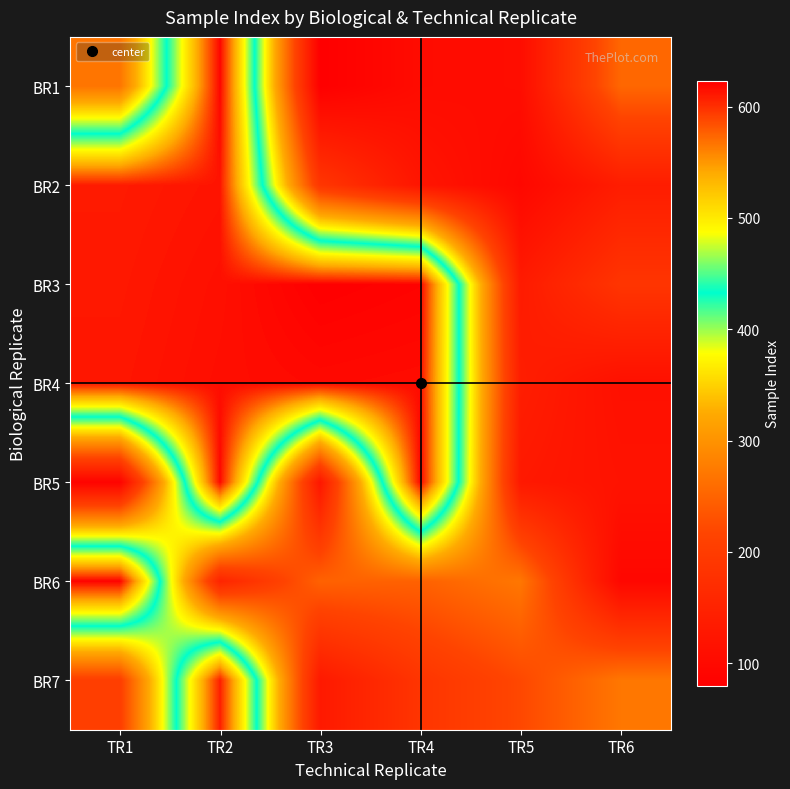

Reading left to right, transcribe all the data shown in this chart.

BR1: TR1=268	TR2=620	TR3=80	TR4=104	TR5=107	TR6=253
BR2: TR1=610	TR2=613	TR3=189	TR4=123	TR5=96	TR6=138
BR3: TR1=611	TR2=615	TR3=623	TR4=621	TR5=134	TR6=186
BR4: TR1=612	TR2=616	TR3=618	TR4=617	TR5=140	TR6=113
BR5: TR1=87	TR2=619	TR3=125	TR4=620	TR5=130	TR6=118
BR6: TR1=622	TR2=153	TR3=248	TR4=247	TR5=270	TR6=95
BR7: TR1=205	TR2=608	TR3=131	TR4=186	TR5=220	TR6=270